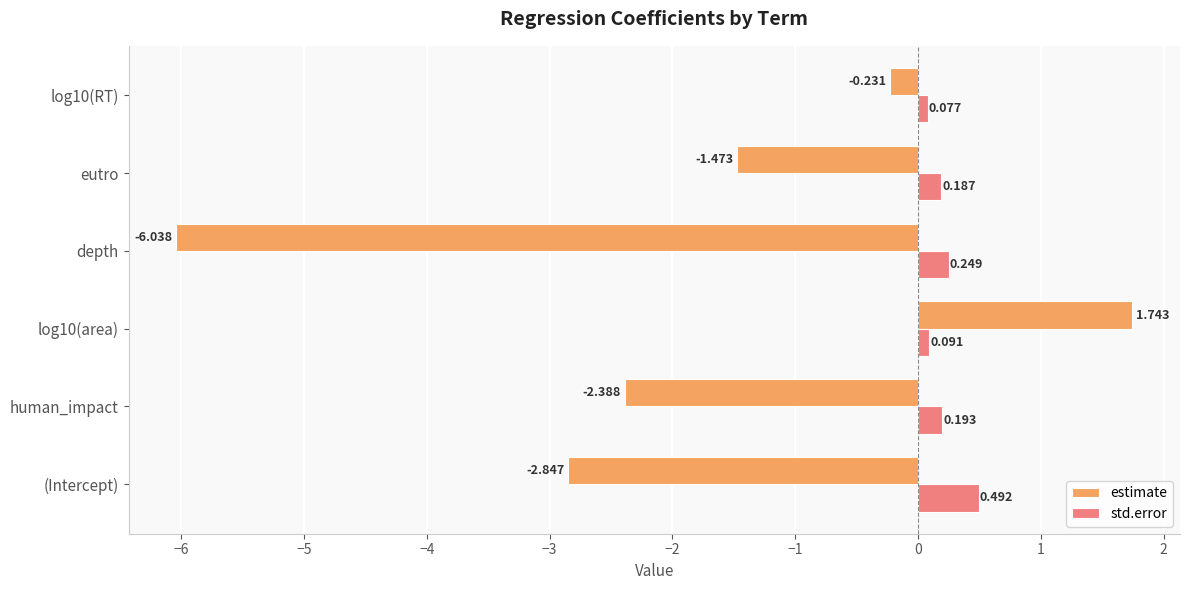

List the series in order of their peak value, highest first.

estimate, std.error